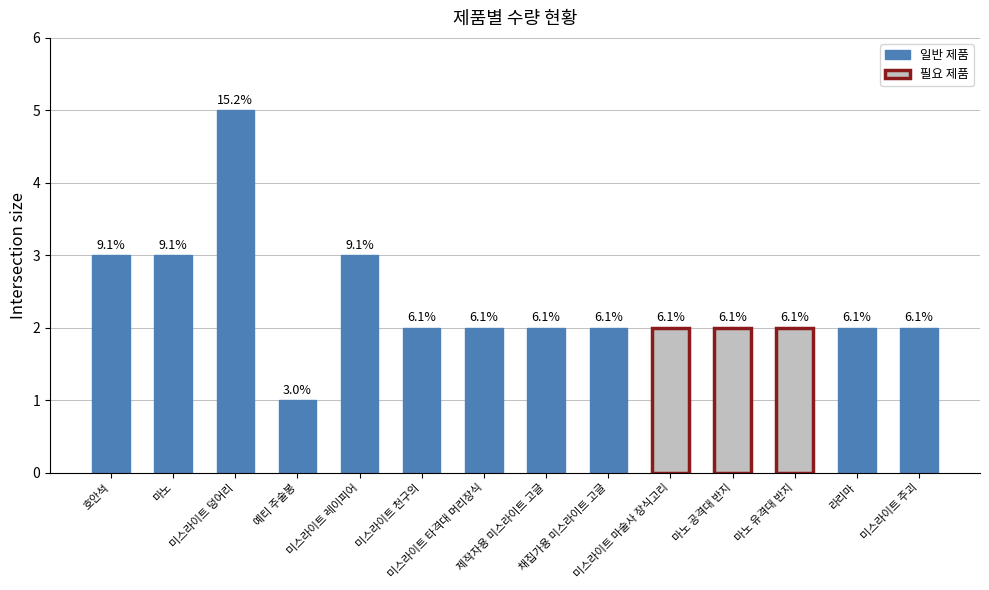

Which label corresponds to the smallest value in the chart?

예티 주술봉